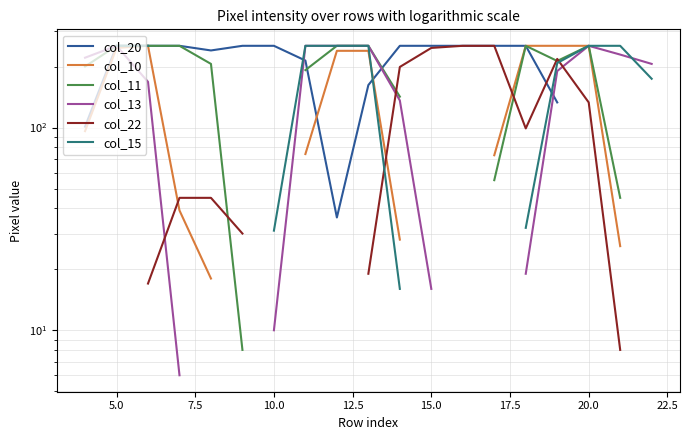

How many lines are shown in the chart?

6